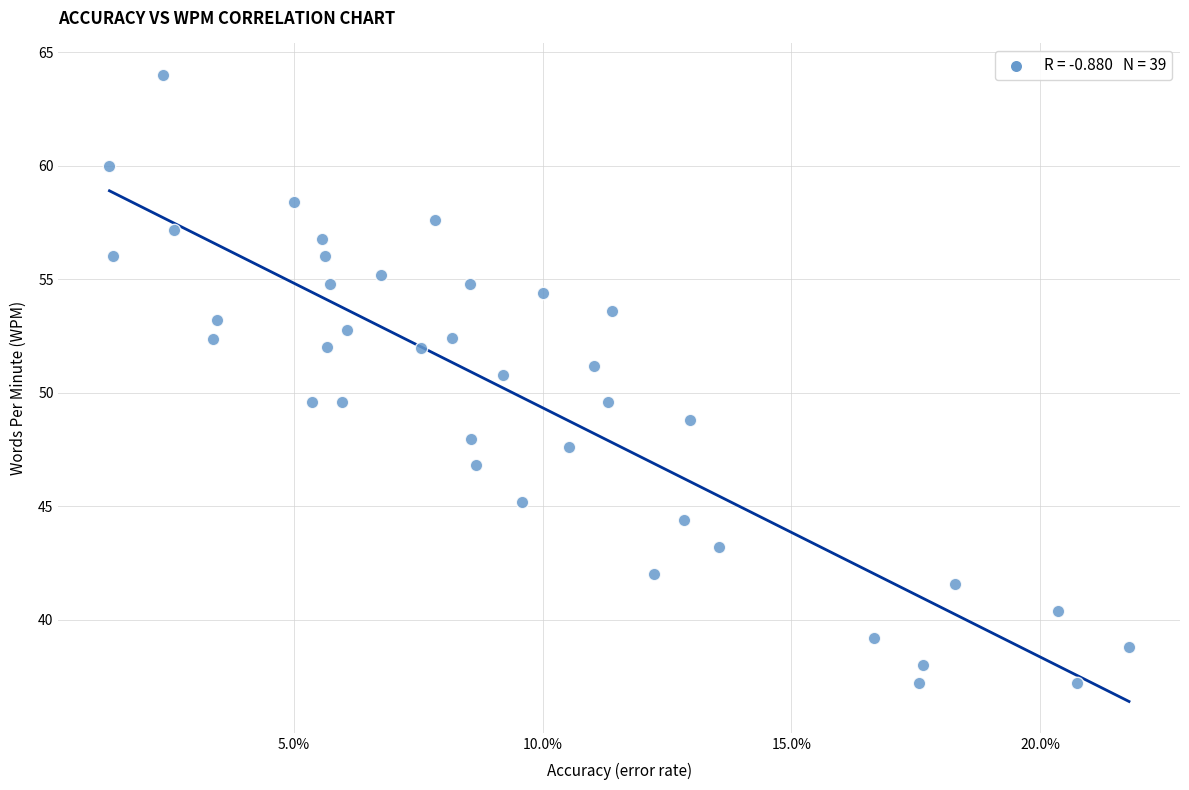

What is the range of Y values (max minus min)?

26.8